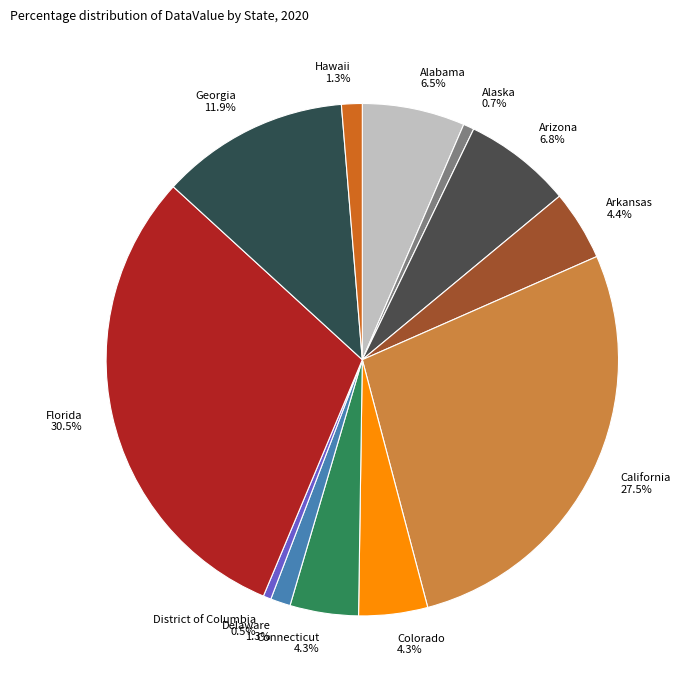

To the nearest percent, what portion does Arizona represent?

7%